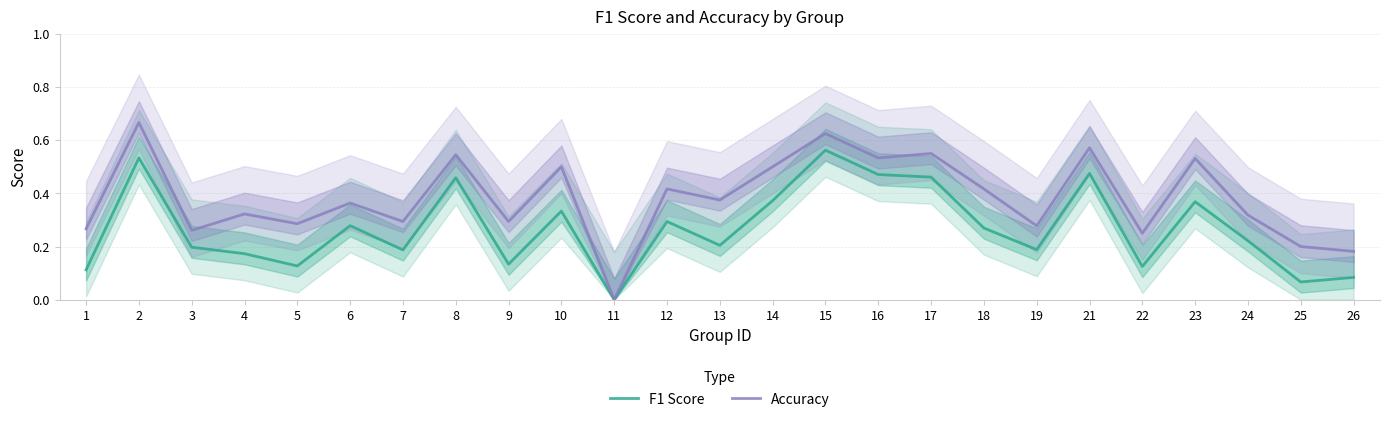

Which label corresponds to the largest value in the chart?

2